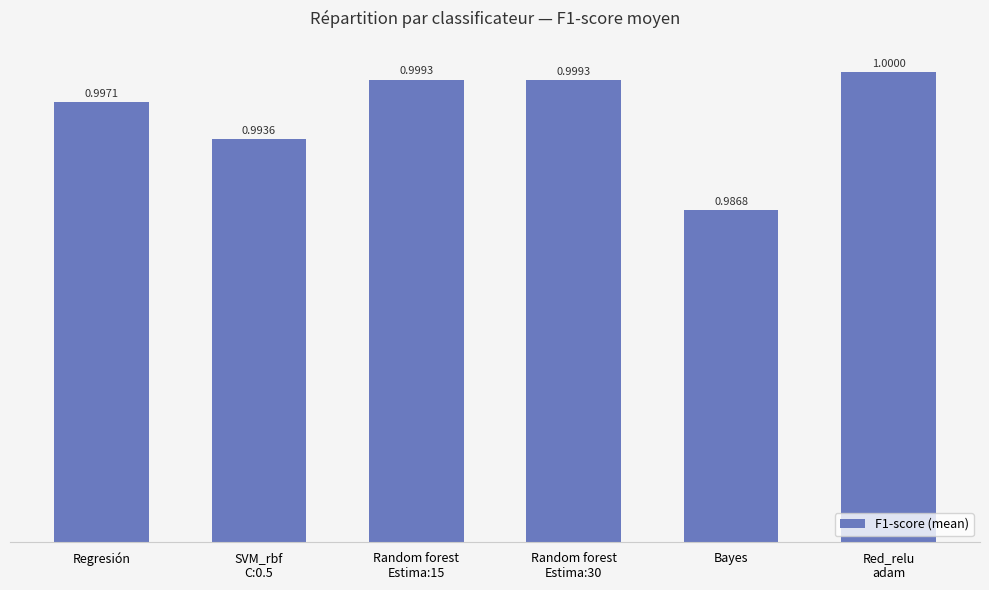

How many bars are there in total?

6